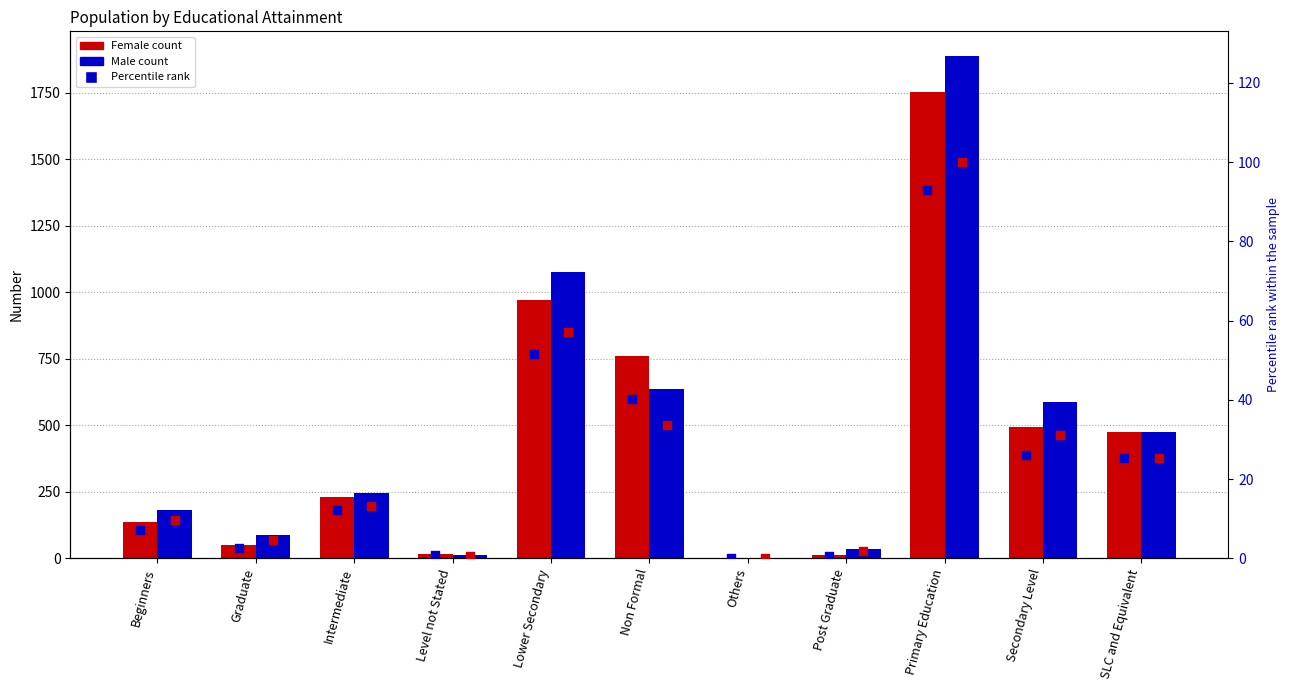

At how many categories does at least one series exceed 1445?

1